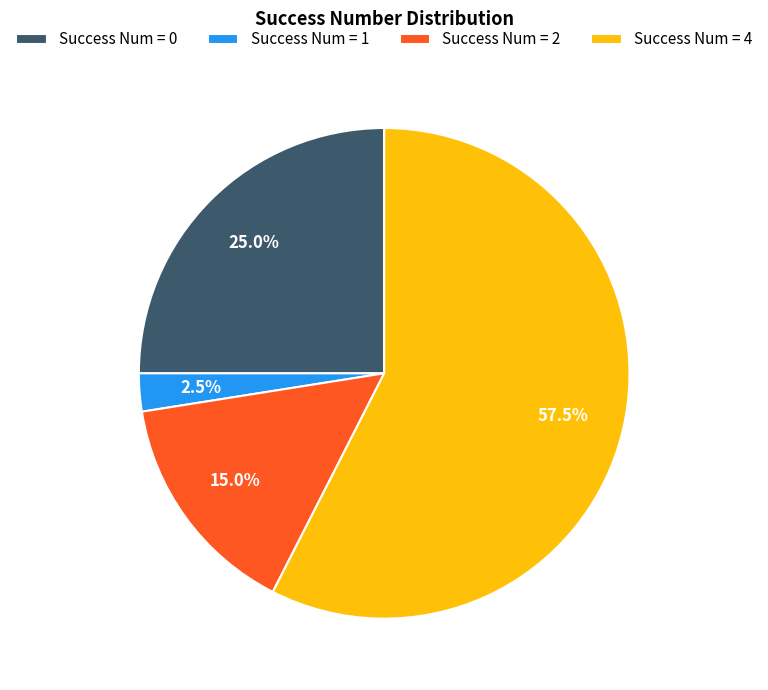

Which category accounts for the majority?

Success Num = 4